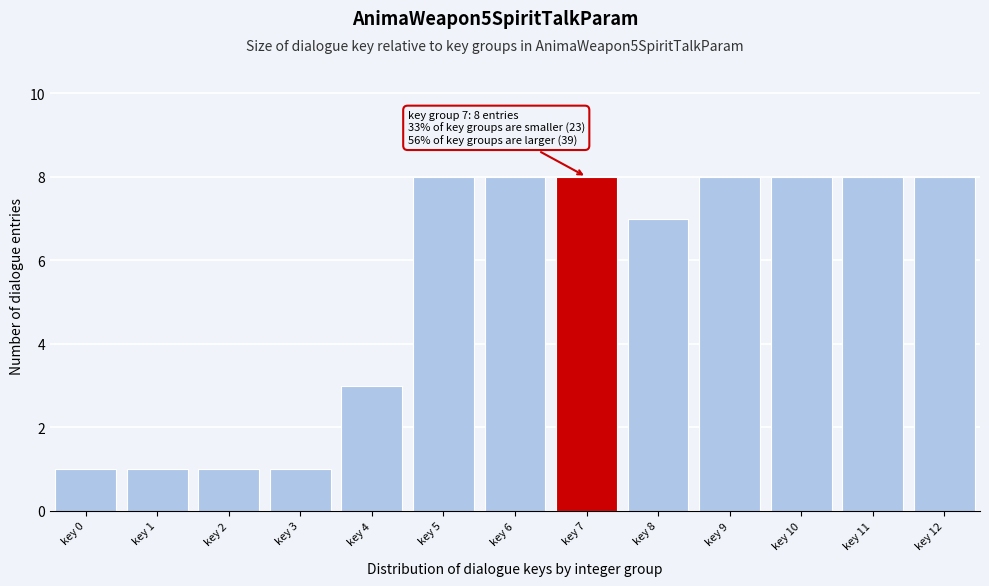

Reading left to right, transcribe all the data shown in this chart.

1	1	1	1	3	8	8	8	7	8	8	8	8